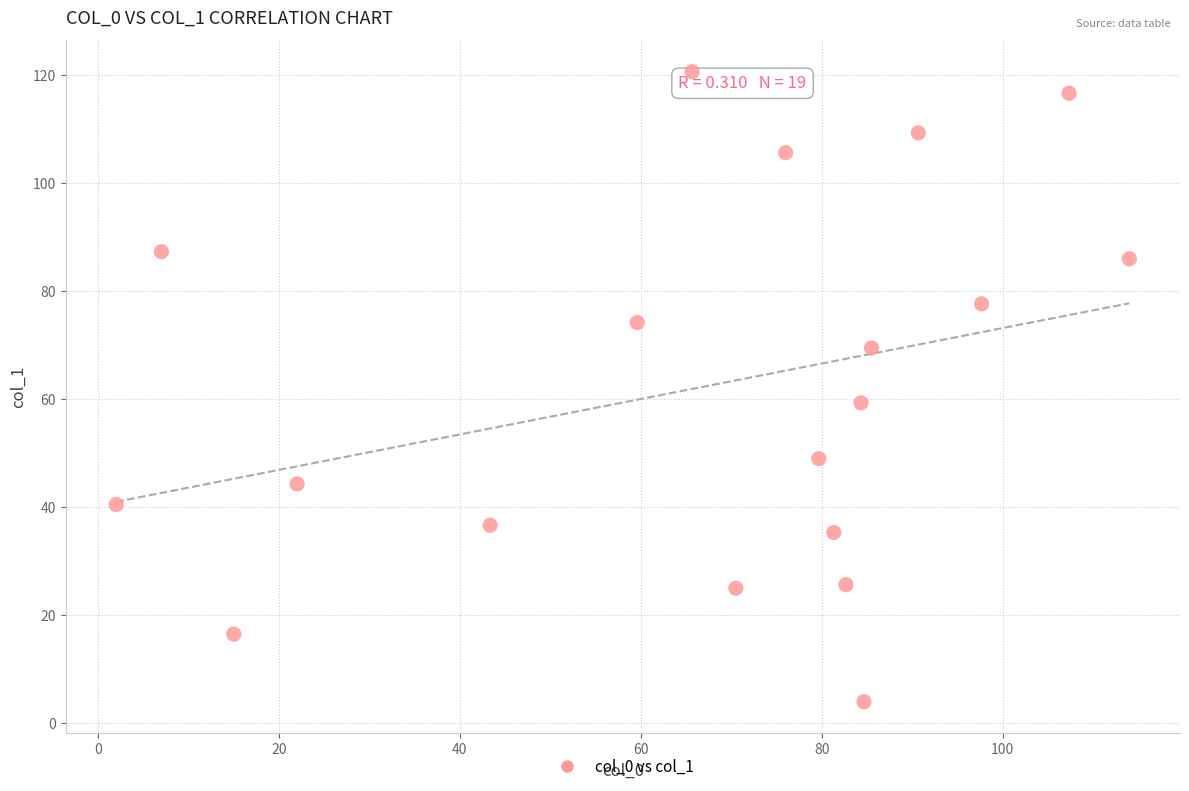

What Y value in the scatter plot is closest to 62?

59.3